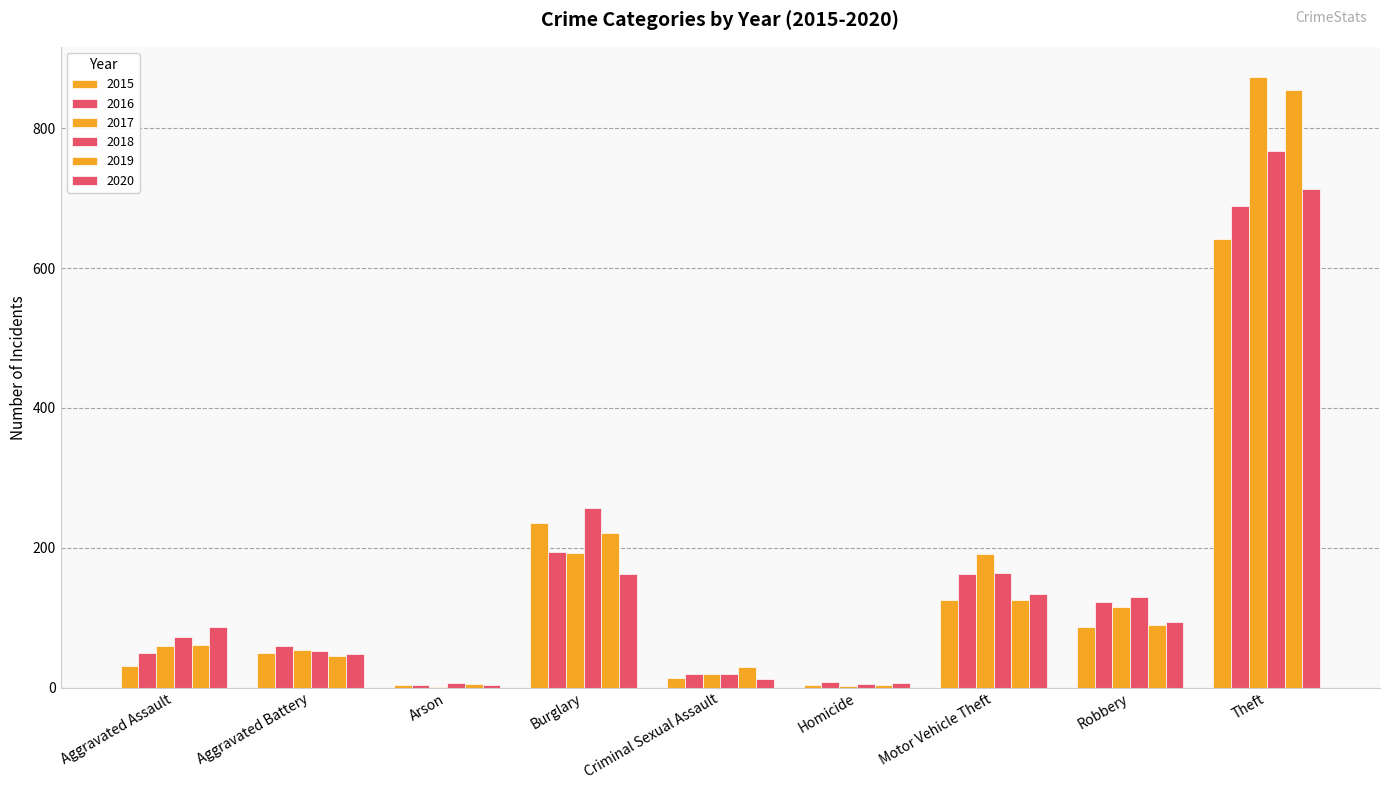

Reading left to right, transcribe all the data shown in this chart.

2015: Aggravated Assault=31	Aggravated Battery=50	Arson=3	Burglary=236	Criminal Sexual Assault=13	Homicide=4	Motor Vehicle Theft=125	Robbery=87	Theft=641
2016: Aggravated Assault=50	Aggravated Battery=60	Arson=3	Burglary=194	Criminal Sexual Assault=20	Homicide=8	Motor Vehicle Theft=163	Robbery=123	Theft=689
2017: Aggravated Assault=59	Aggravated Battery=54	Arson=1	Burglary=192	Criminal Sexual Assault=19	Homicide=2	Motor Vehicle Theft=191	Robbery=115	Theft=873
2018: Aggravated Assault=72	Aggravated Battery=52	Arson=6	Burglary=257	Criminal Sexual Assault=20	Homicide=5	Motor Vehicle Theft=164	Robbery=130	Theft=767
2019: Aggravated Assault=61	Aggravated Battery=45	Arson=5	Burglary=221	Criminal Sexual Assault=29	Homicide=3	Motor Vehicle Theft=125	Robbery=89	Theft=855
2020: Aggravated Assault=87	Aggravated Battery=48	Arson=4	Burglary=163	Criminal Sexual Assault=12	Homicide=6	Motor Vehicle Theft=134	Robbery=94	Theft=713